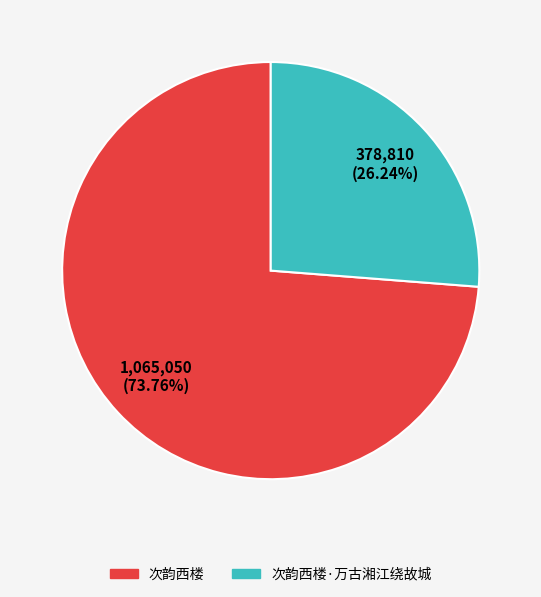

What percentage is the 次韵西楼 slice, to the nearest percent?

74%